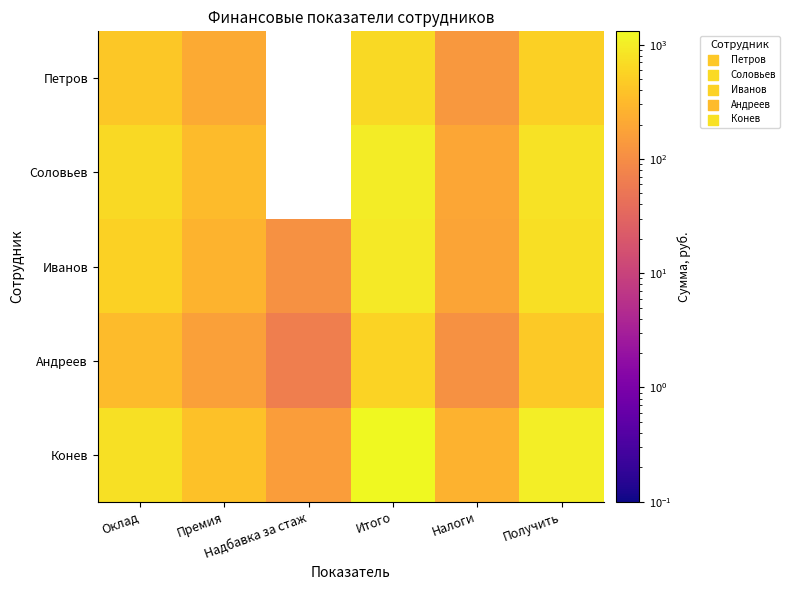

At how many categories does at least one series exceed 160?

5